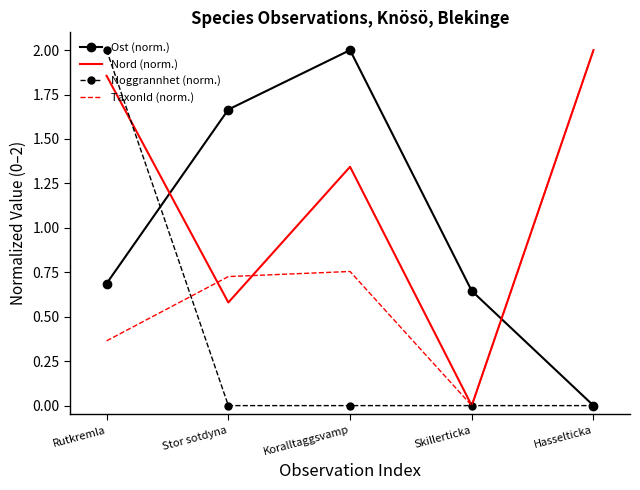

At which label does Nord (norm.) first exceed 1?

Rutkremla